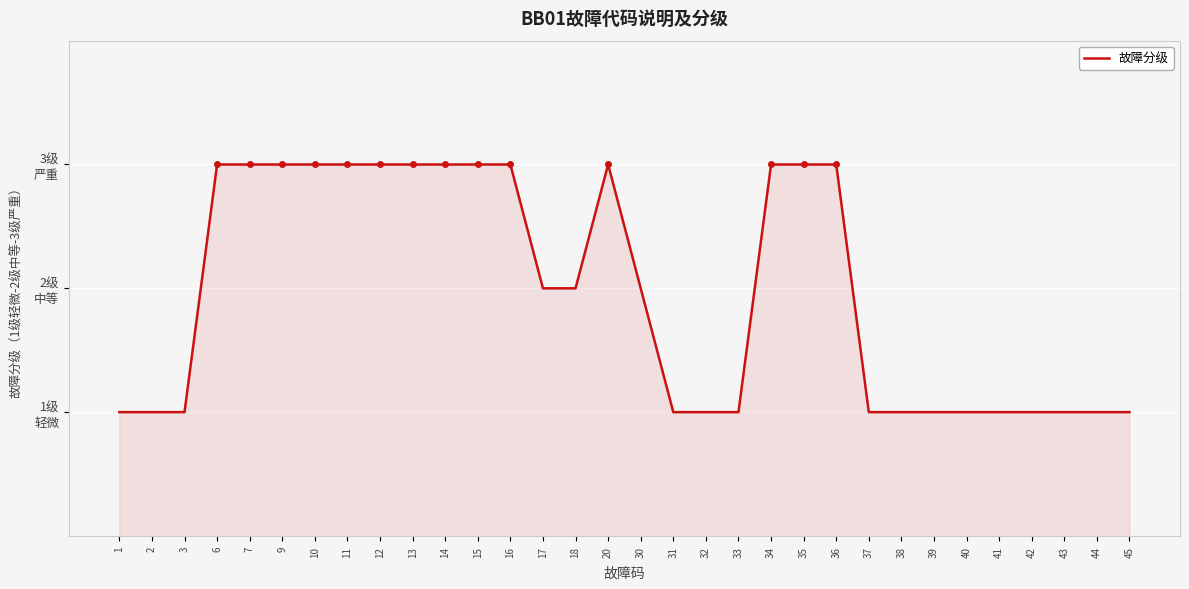

Does the chart have visible grid lines?

Yes